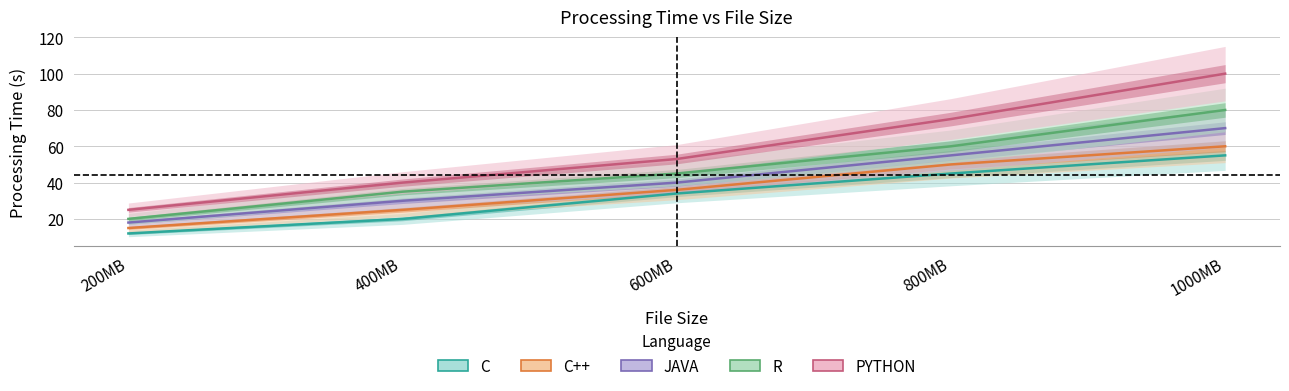

What is the value of the JAVA point at the 3rd from the left?

40